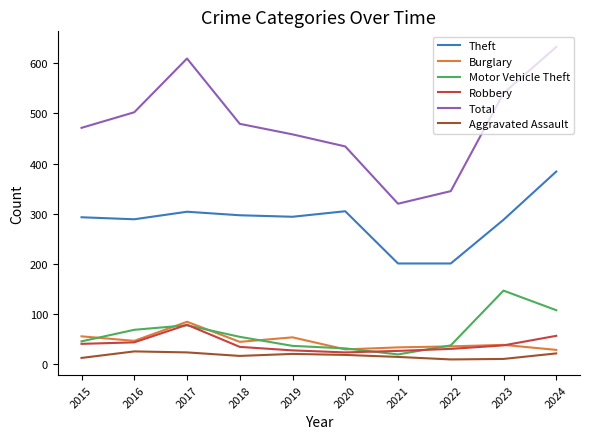

Between 2023 and 2024, which series saw the biggest shift?

Theft